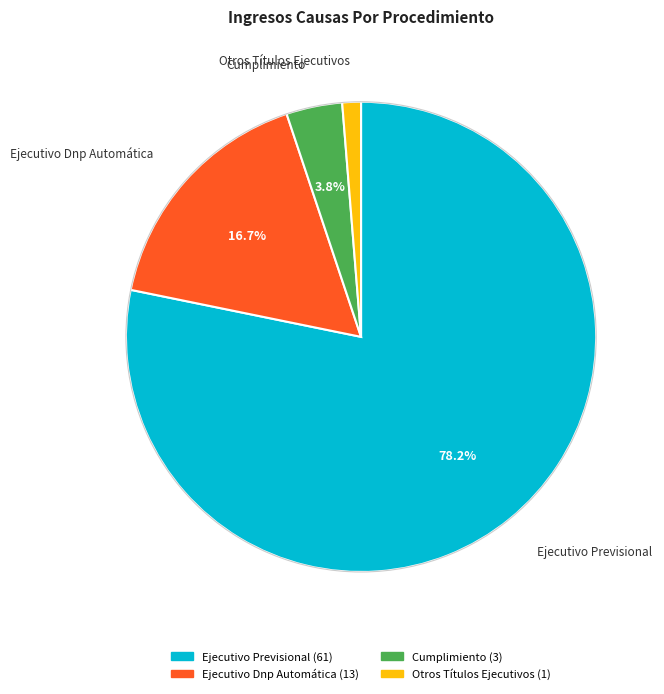

Combined, do Ejecutivo Dnp Automática and Cumplimiento account for over 50%?

No